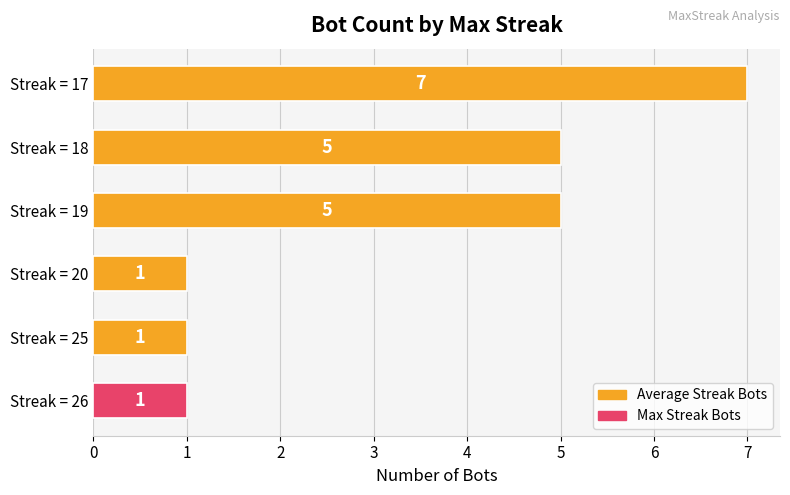

Between Streak = 20 and Streak = 18, which is larger?

Streak = 18